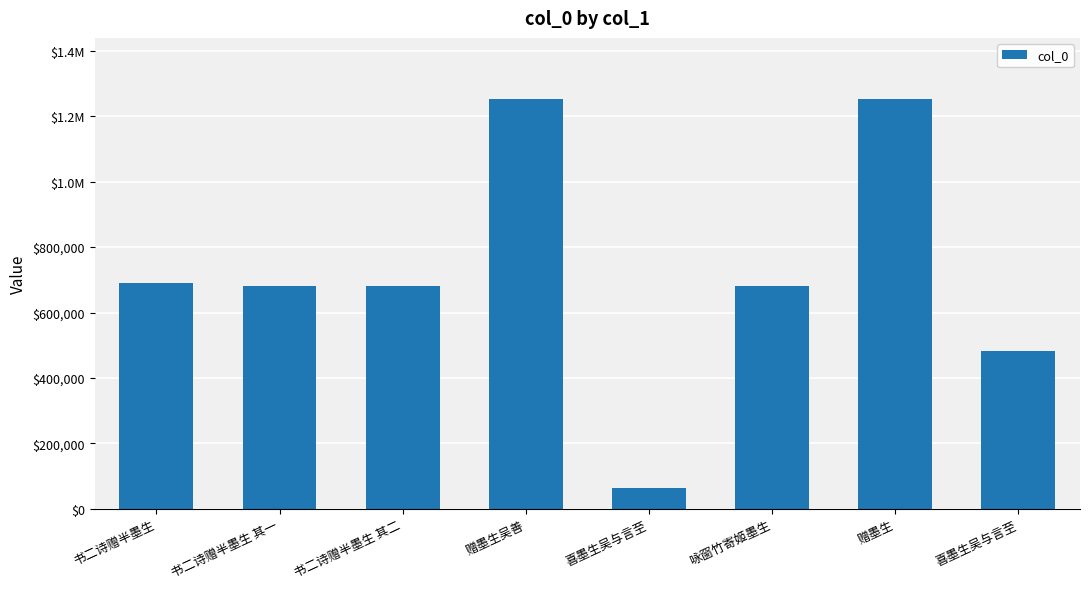

Are the bars horizontal?

No